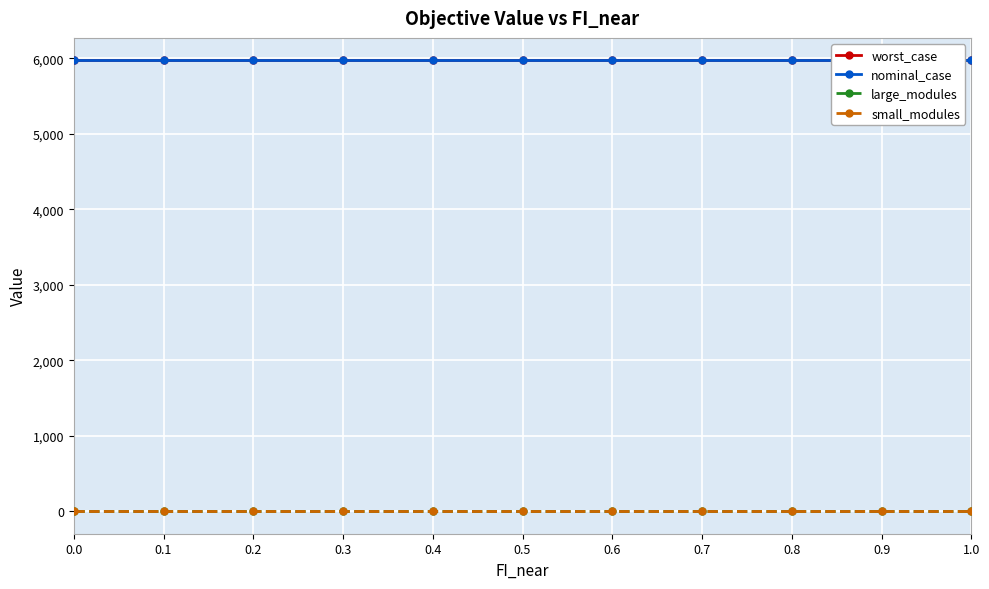

Reading left to right, what are all the values shown in this chart?

worst_case: 5970.8	5970.8	5970.8	5970.8	5970.8	5970.8	5970.8	5970.8	5970.8	5970.8	5970.8
nominal_case: 5970.8	5970.8	5970.8	5970.8	5970.8	5970.8	5970.8	5970.8	5970.8	5970.8	5970.8
large_modules: 0.0	0.0	0.0	0.0	0.0	0.0	0.0	0.0	0.0	0.0	0.0
small_modules: 3.0	3.0	3.0	3.0	3.0	3.0	3.0	3.0	3.0	3.0	3.0